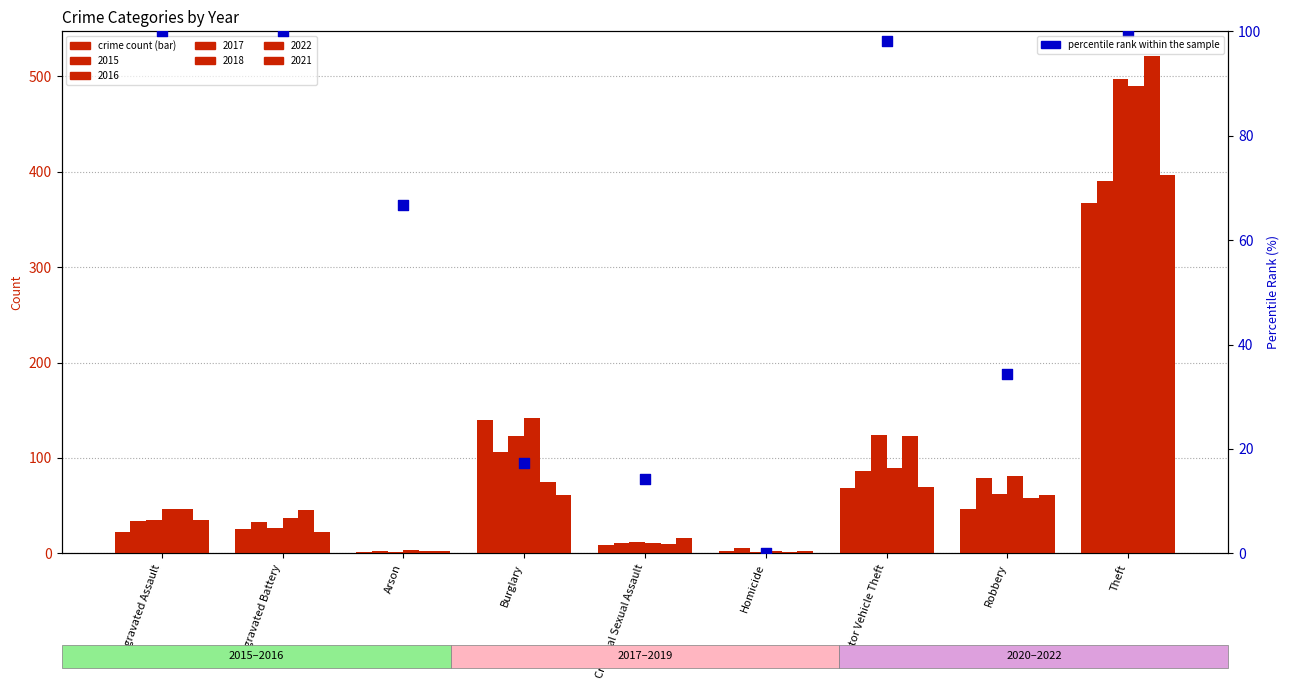

What is the ratio of the value at Burglary to the value at Aggravated Assault?

0.2